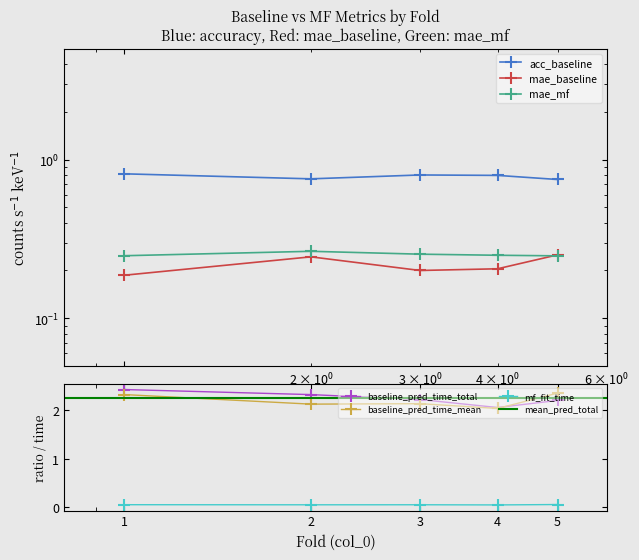

At which label does baseline_pred_time_mean reach its peak?

5